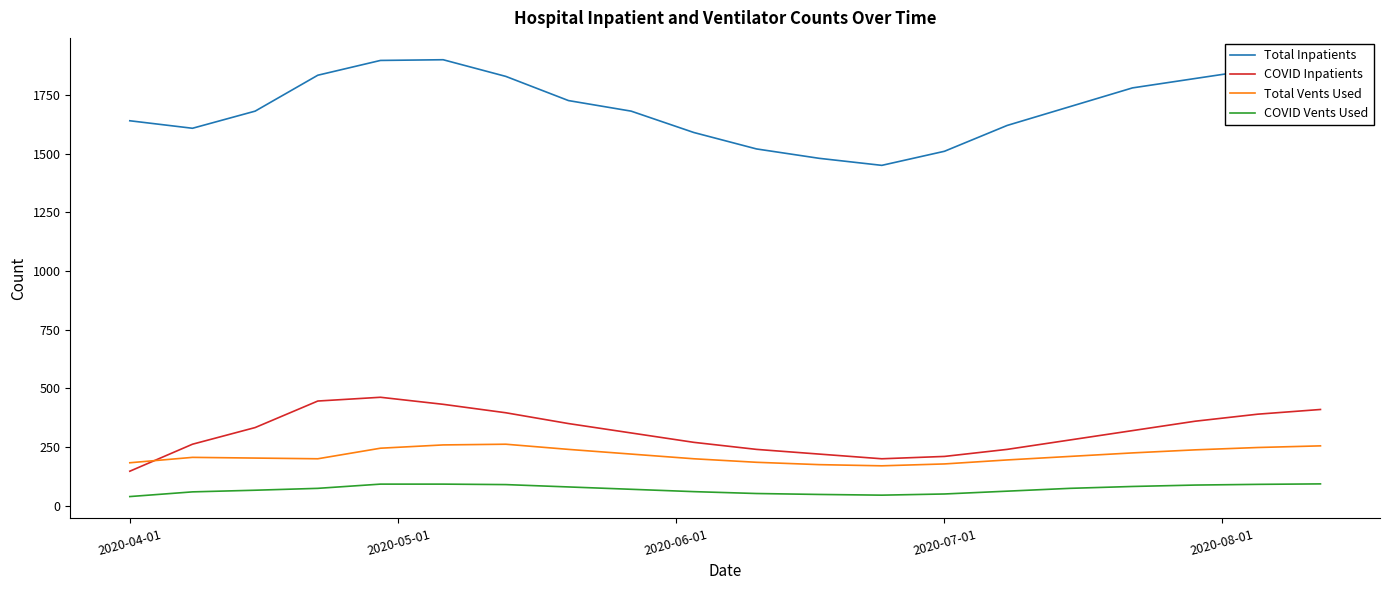

True or false: COVID Vents Used and Total Vents Used intersect in this chart.

False